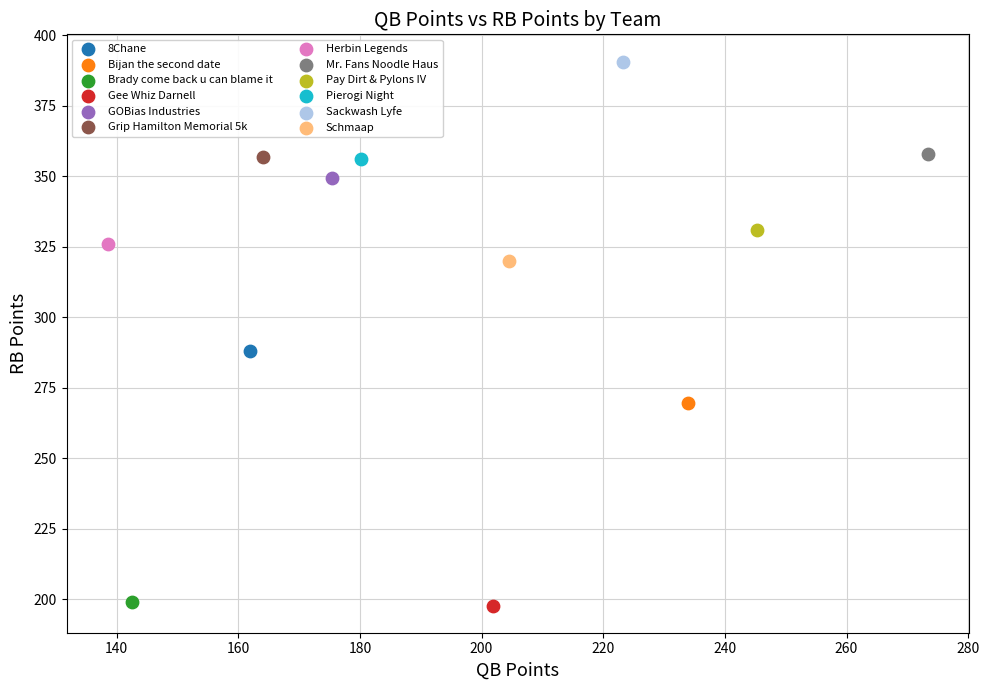

Which series contains the highest Y value?

Sackwash Lyfe